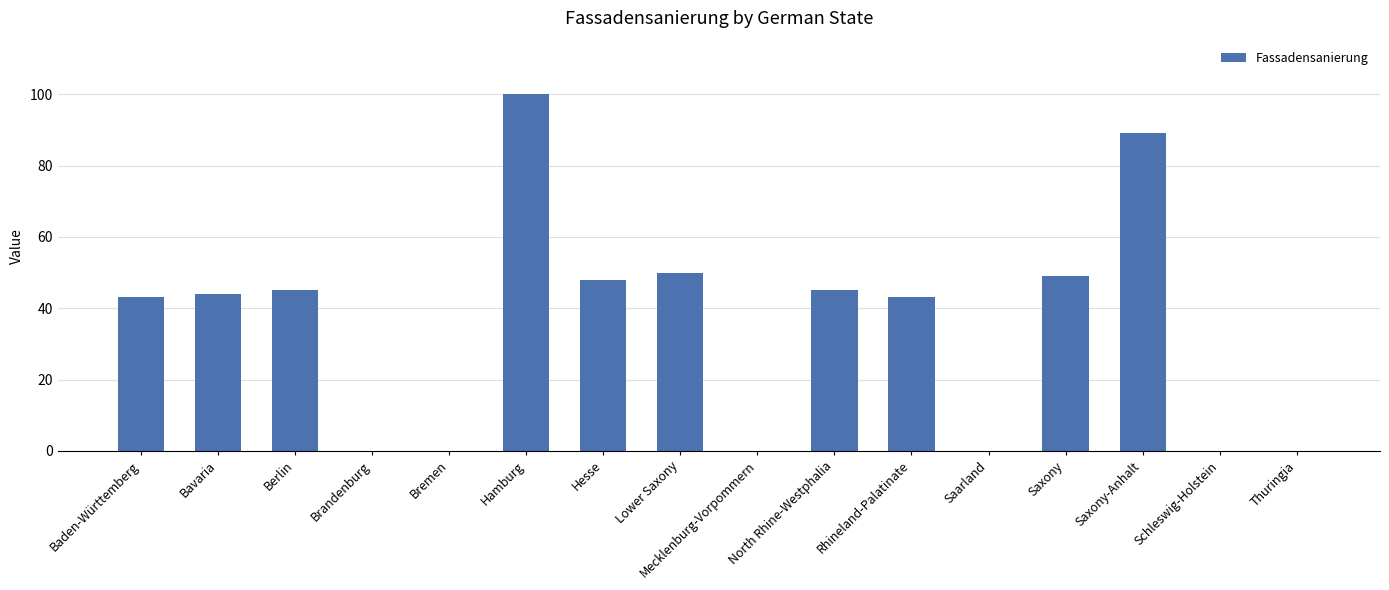

Count the number of data series in this chart.

1